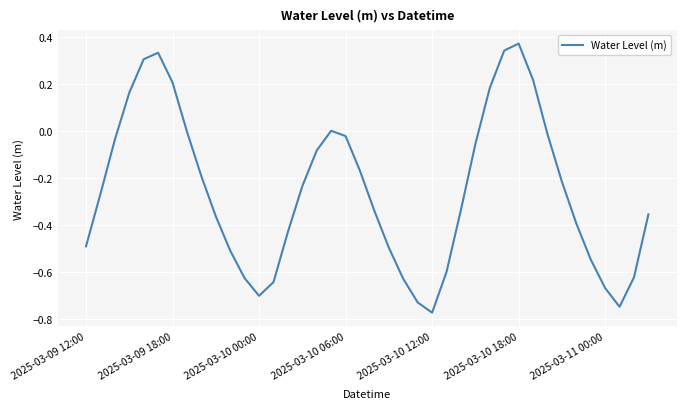

Which category has the highest value across all series?

2025-03-10 18:00